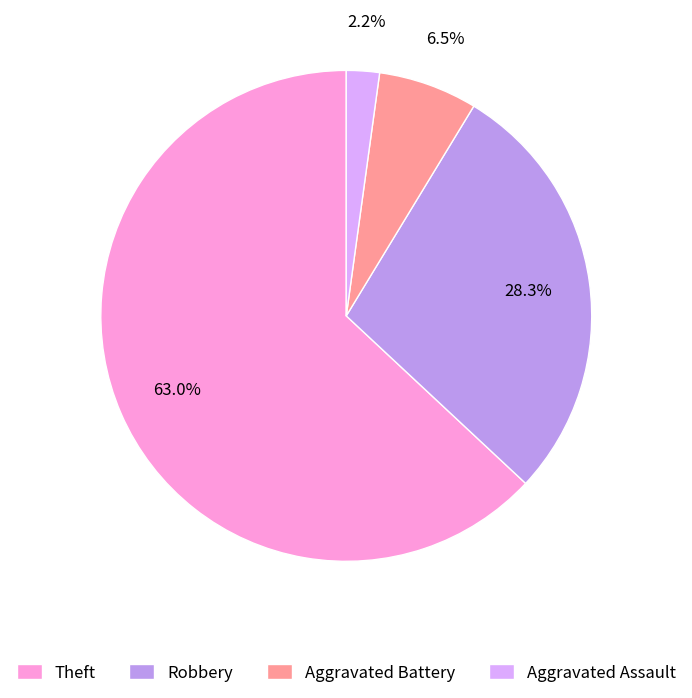

What is the ratio of the value at Aggravated Battery to the value at Aggravated Assault?

3.0